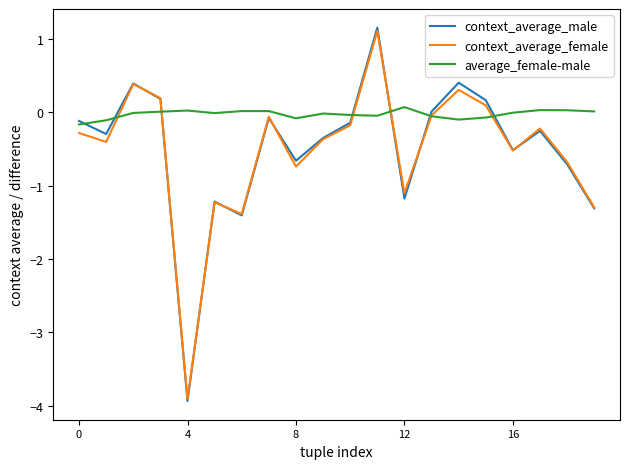

Which series has the largest total across all categories?

average_female-male